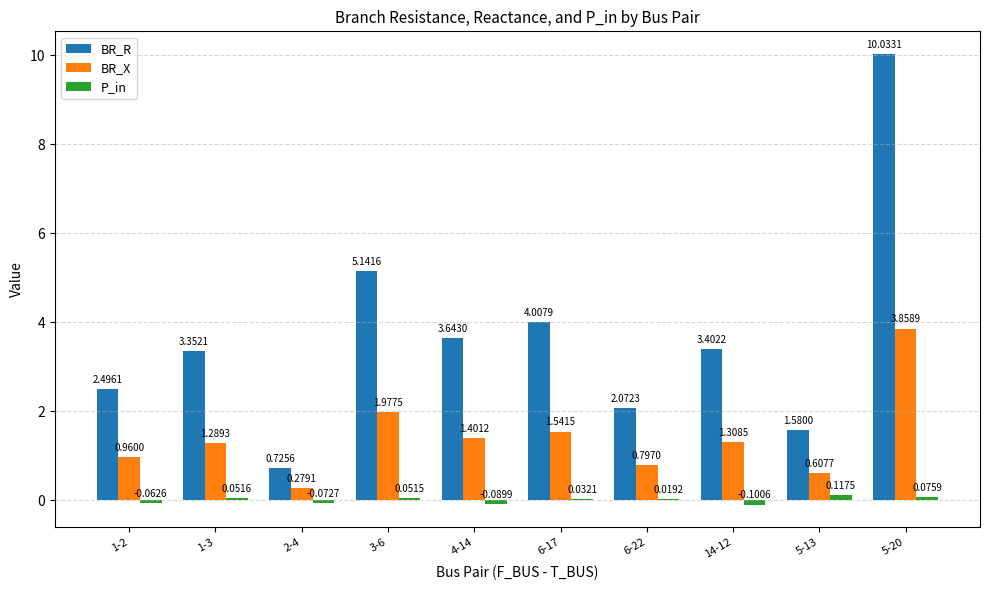

At which category is the sum across all series the highest?

5-20